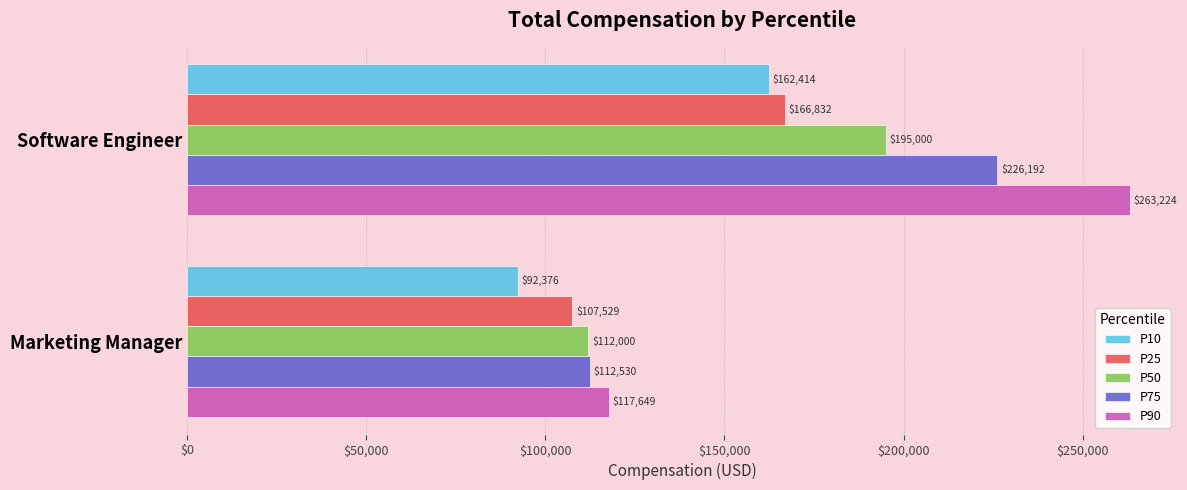

Which series has the widest spread of values?

P90